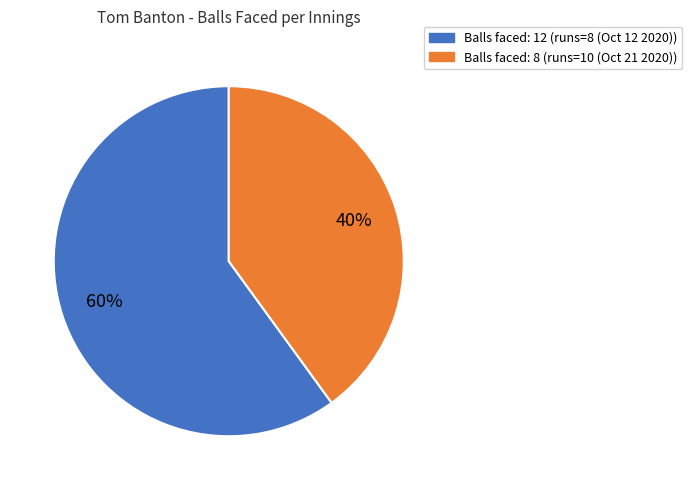

To the nearest percent, what is the difference between the largest and smallest slice percentages?

20%